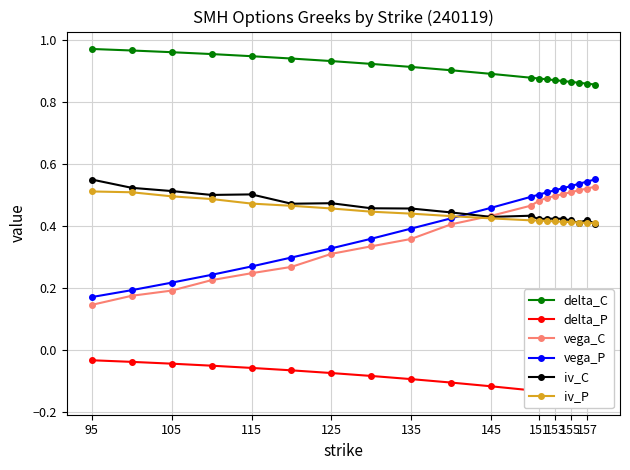

How many iv_C values are between 0 and 1?

20